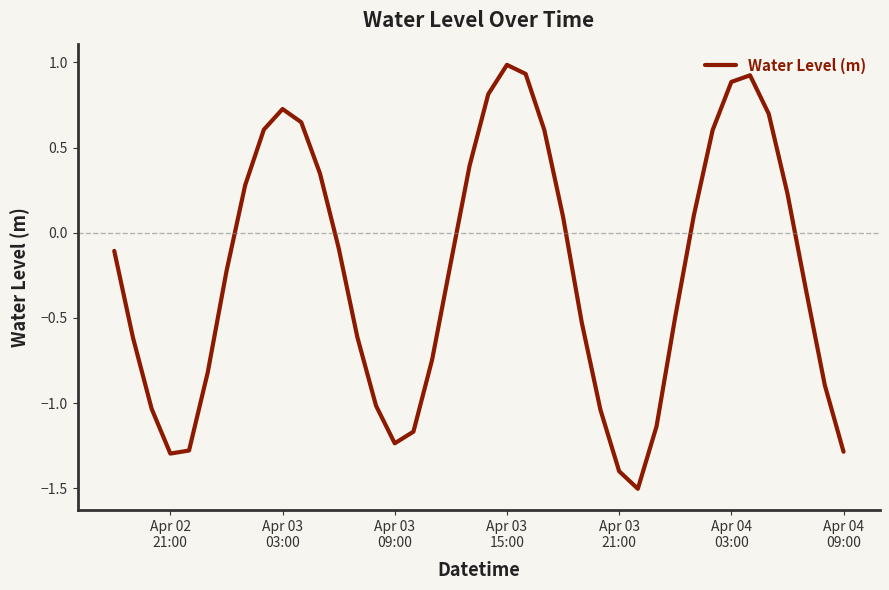

What is the minimum value shown in the chart?

-1.5